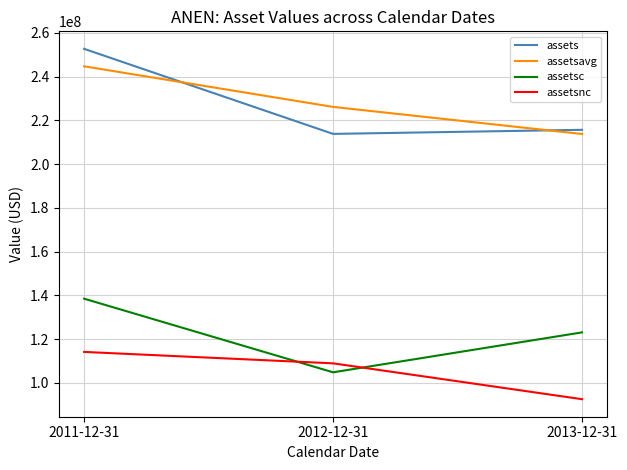

Which series has the widest spread of values?

assets